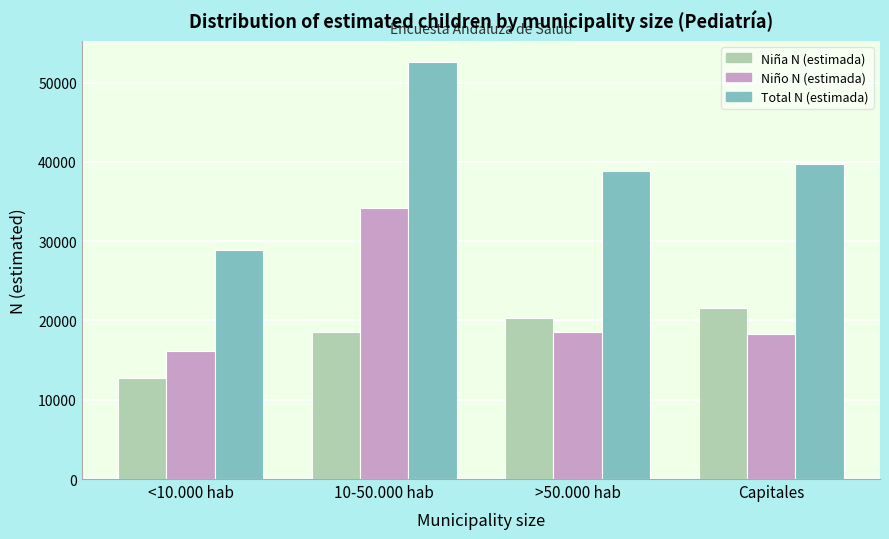

Reading right to left, what are all the values shown in this chart?

Niña N (estimada): Capitales=21548	>50.000 hab=20253	10-50.000 hab=18481	<10.000 hab=12745
Niño N (estimada): Capitales=18233	>50.000 hab=18590	10-50.000 hab=34143	<10.000 hab=16146
Total N (estimada): Capitales=39781	>50.000 hab=38843	10-50.000 hab=52624	<10.000 hab=28891